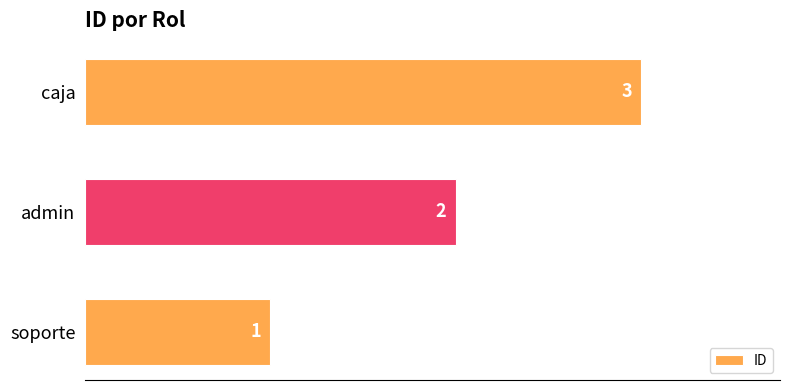

What is the ratio of the value at admin to the value at soporte?

2.0